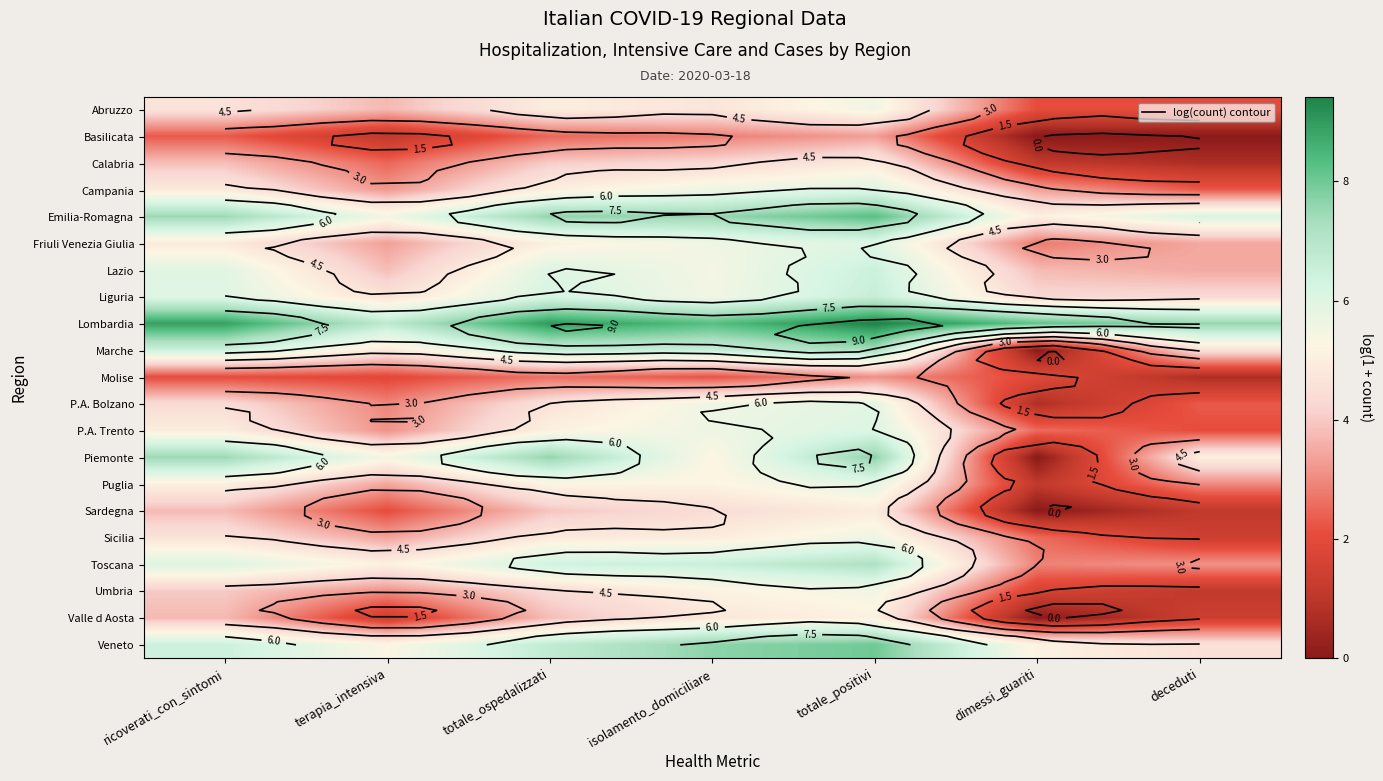

What is the sum of all Toscana values?

37.3